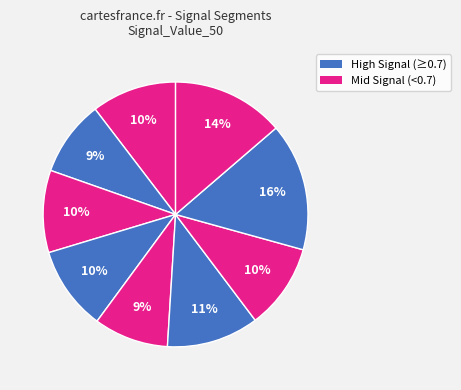

Count the number of slices in the pie.

9